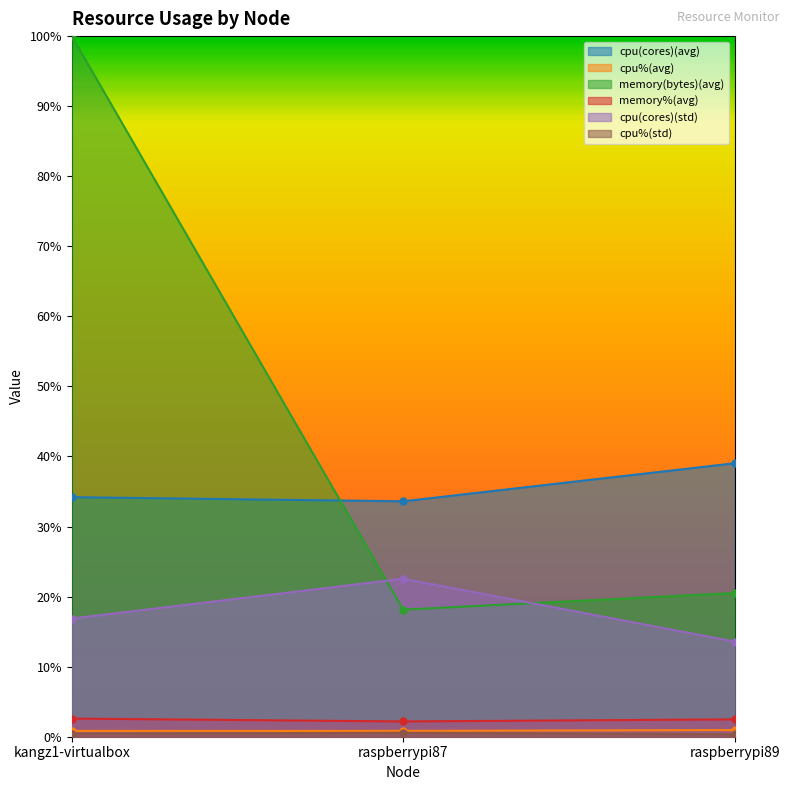

How many cpu(cores)(avg) values are between 0 and 1?

3